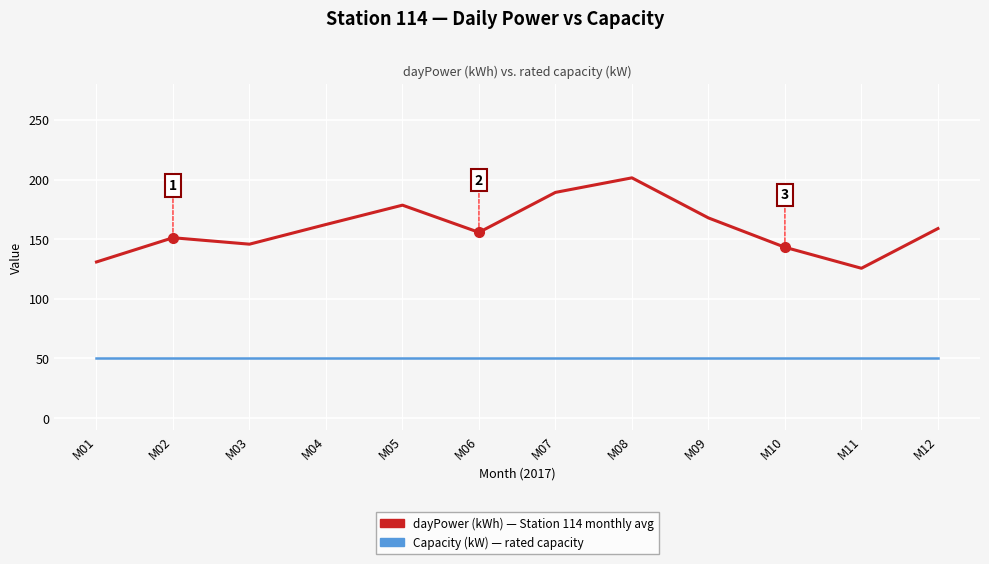

True or false: Capacity (kW) — rated capacity and dayPower (kWh) — Station 114 monthly avg intersect in this chart.

False